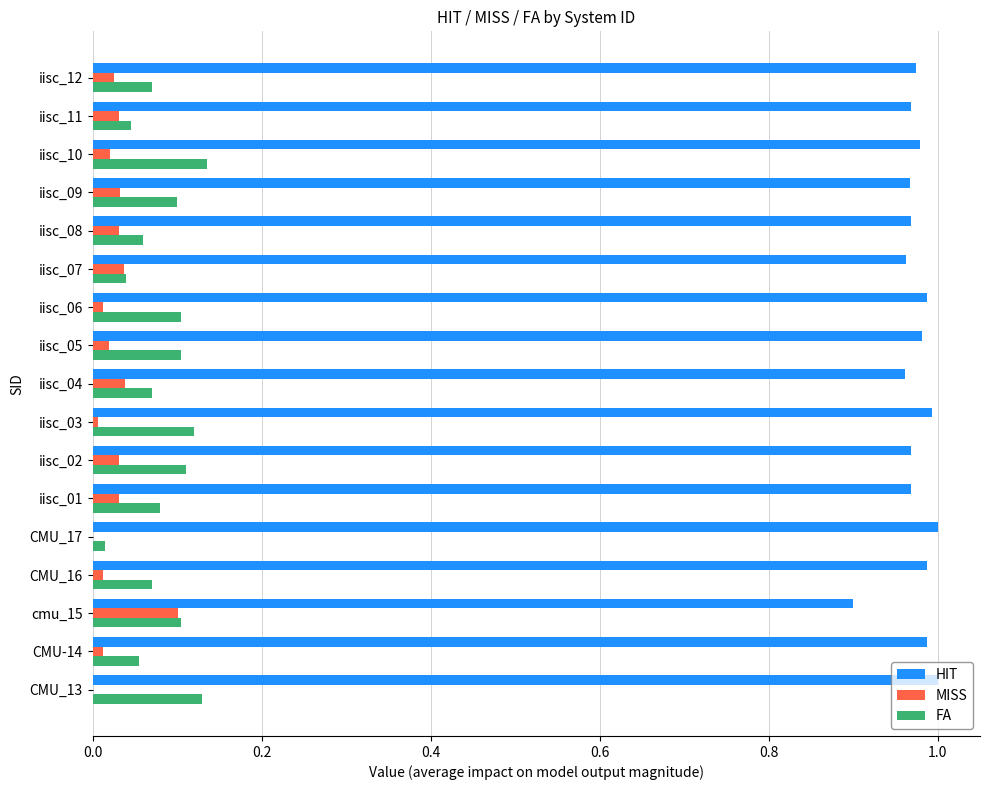

Count the number of categories in the chart.

17